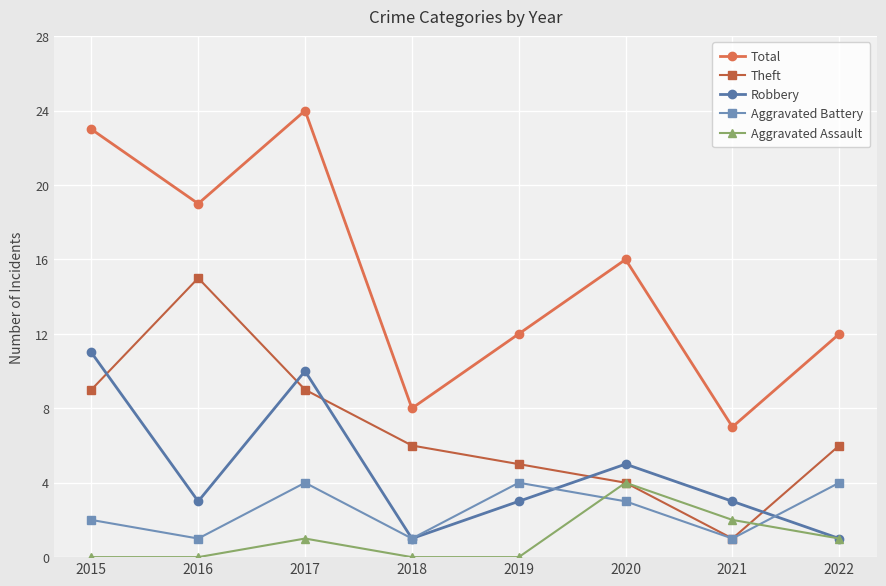

Count the number of categories in the chart.

8